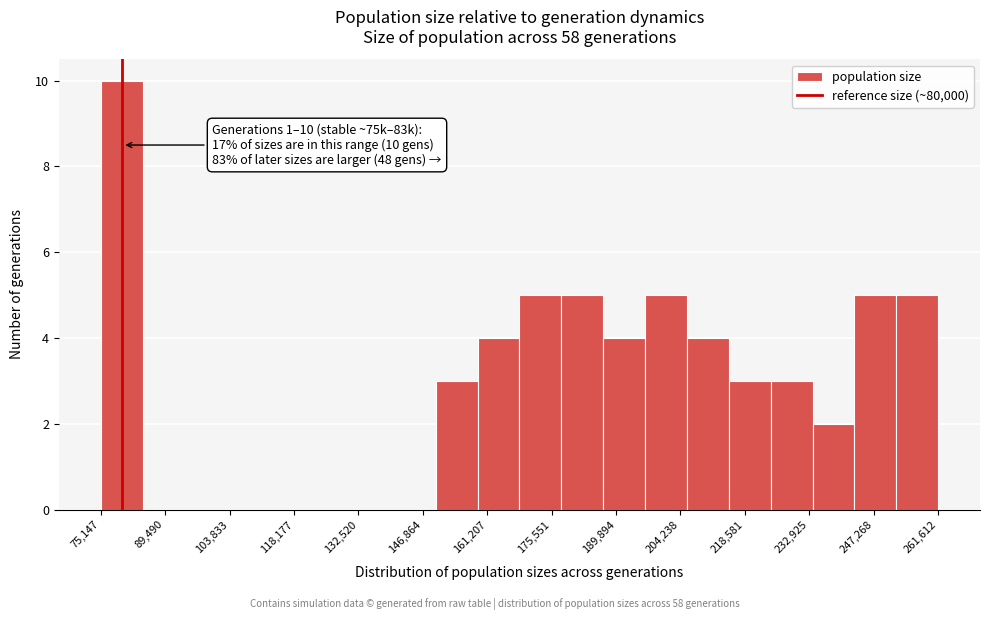

Over which range of the x-axis is the bar tallest?

76000 to 84000